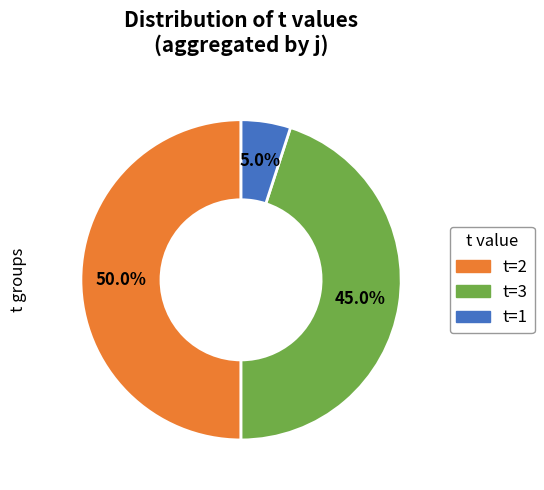

Is the sum of t=2 and t=3 greater than half?

Yes